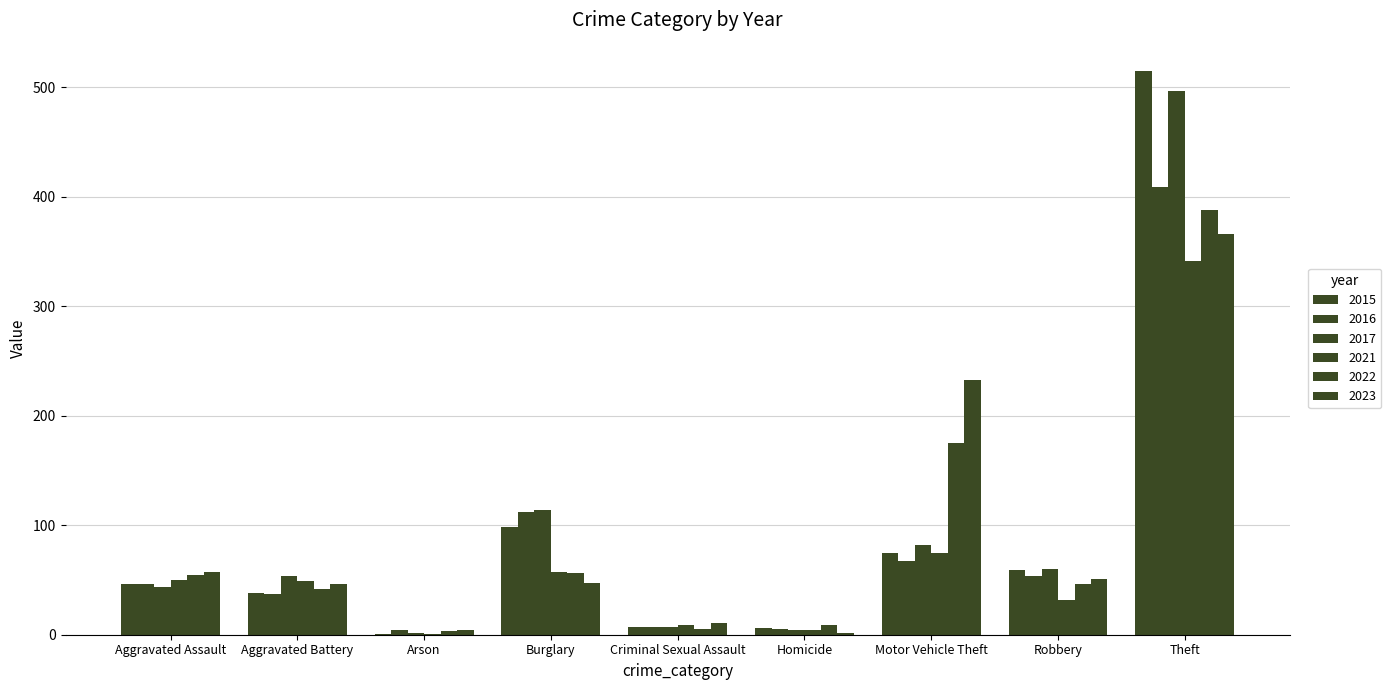

Are the bars grouped side by side (vs. stacked)?

Yes